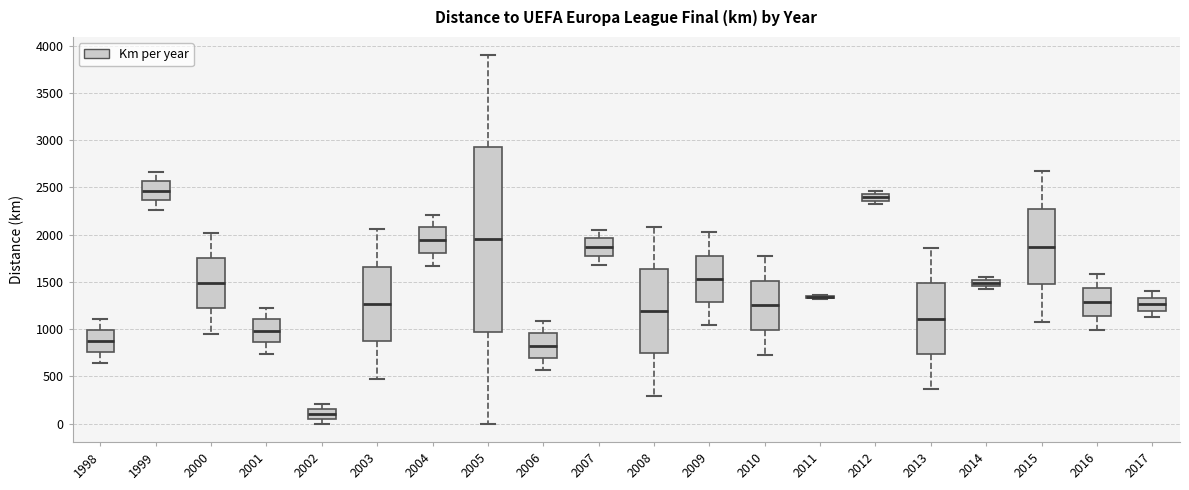

Where does the lower whisker of the box at x = 2017 end on the y-axis? The values are not printed on the chart, so give them approximately, as read against the axis.

1150